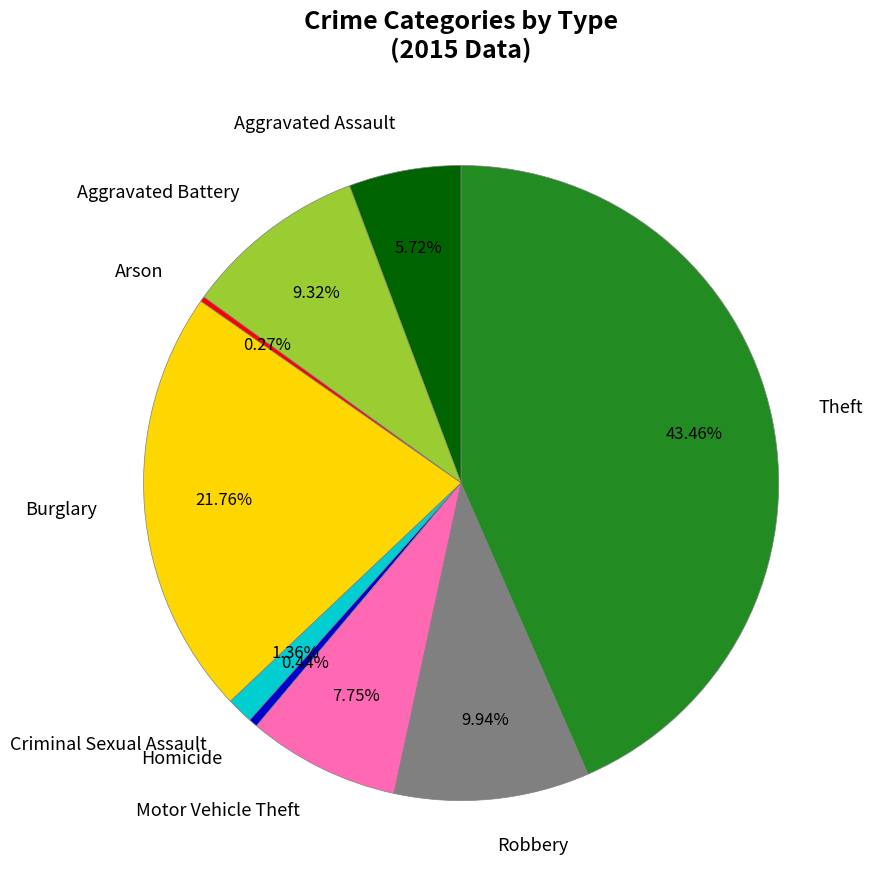

Which has a higher value, Theft or Aggravated Battery?

Theft